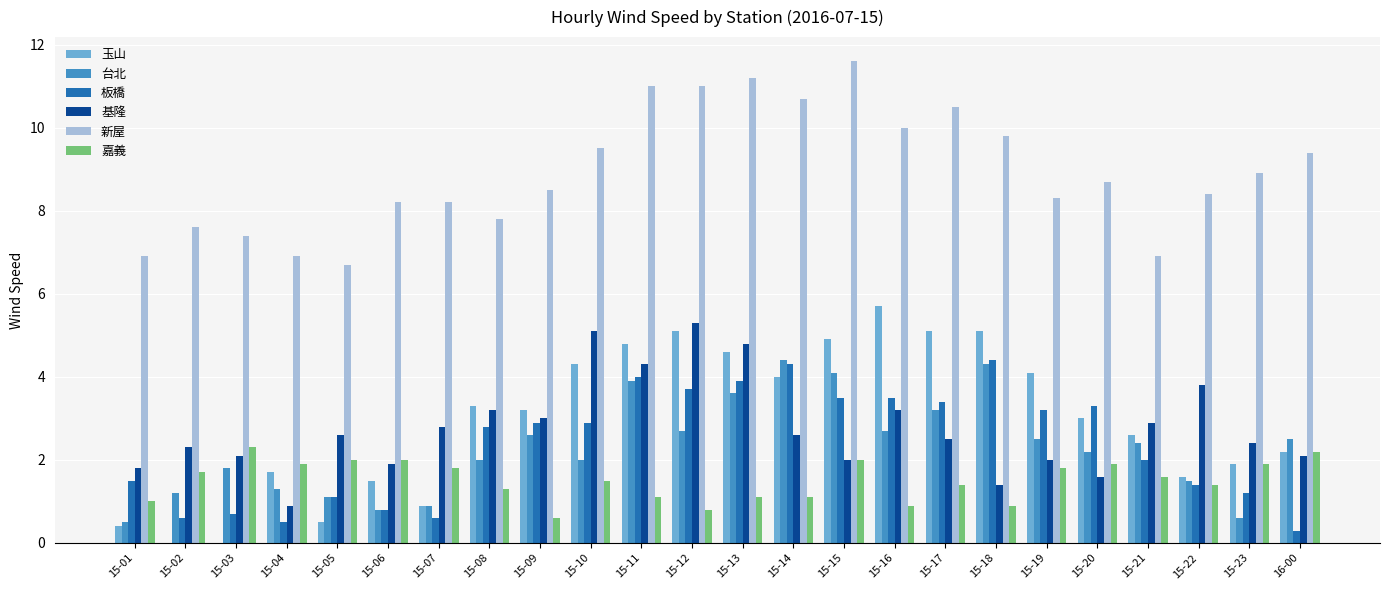

What is the sum of all 台北 values?

54.8